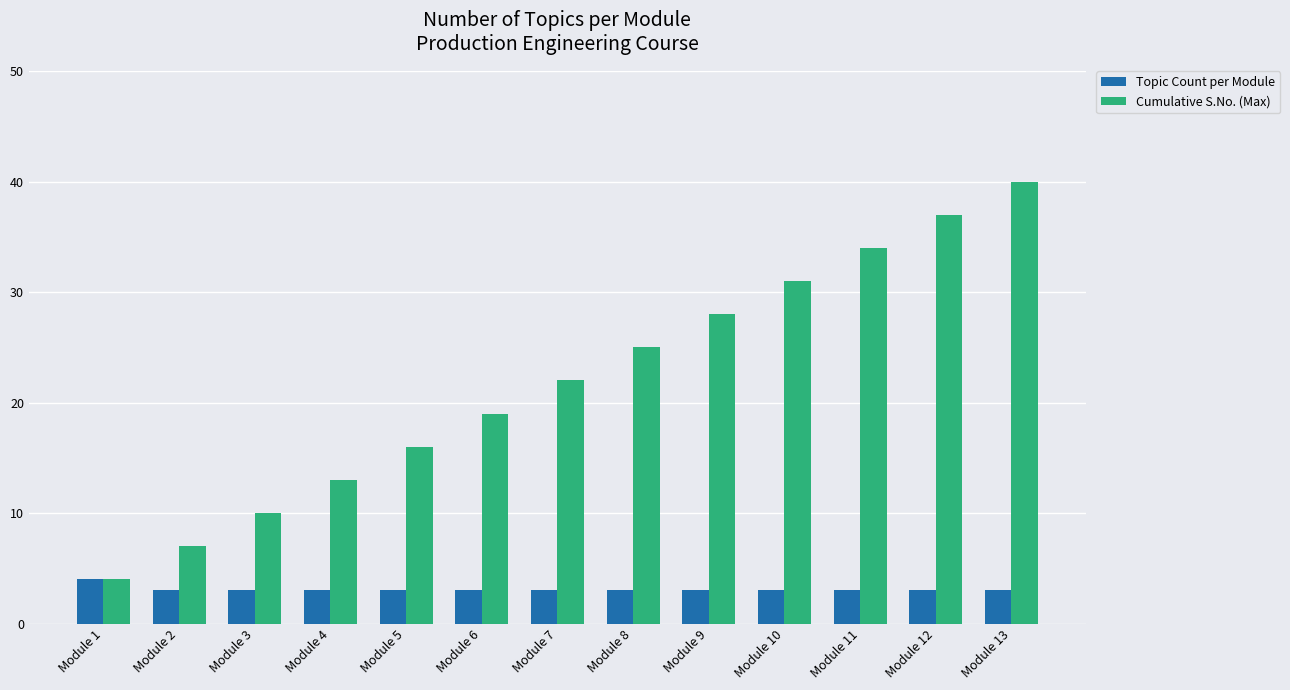

What are all the series names shown in the legend?

Topic Count per Module, Cumulative S.No. (Max)